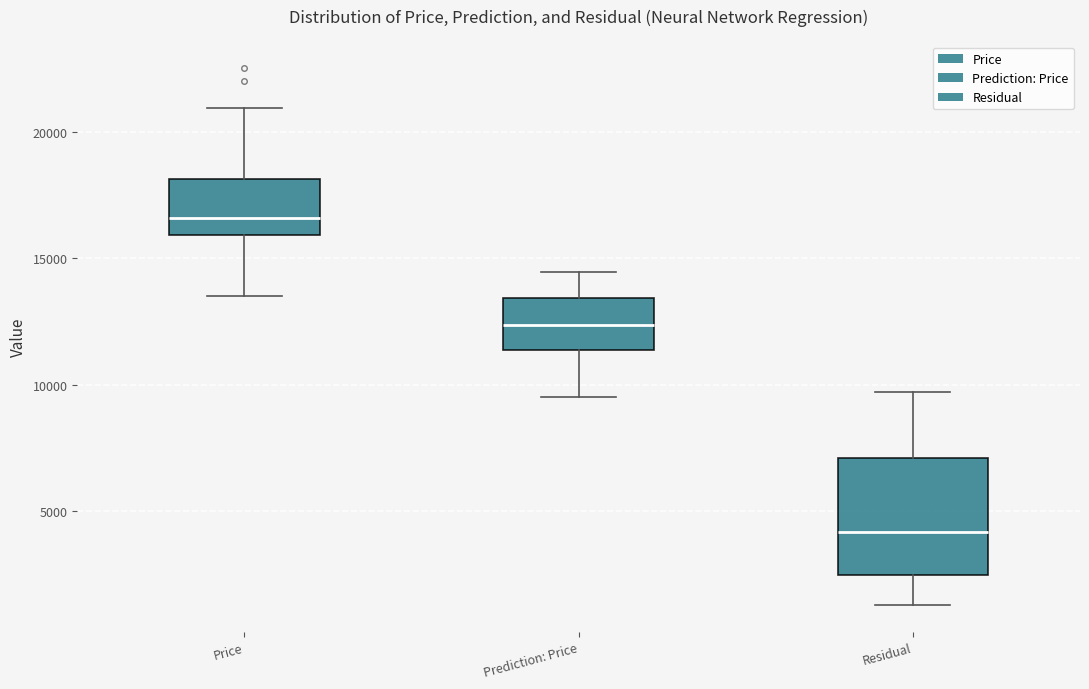

Which box's median line is the highest?

Price